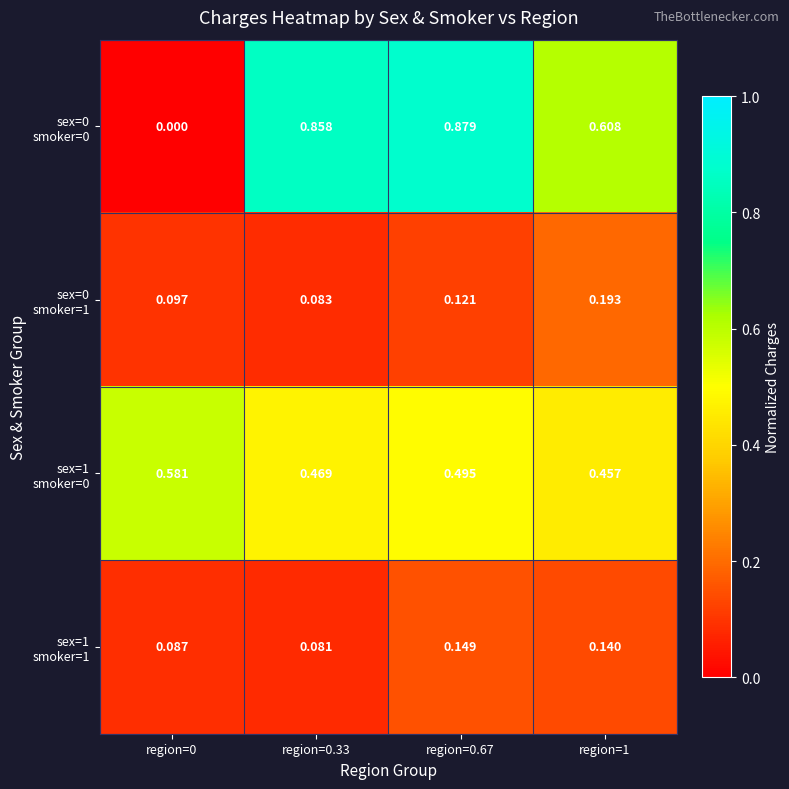

What is the total value across all series at region=0.67?

1.6